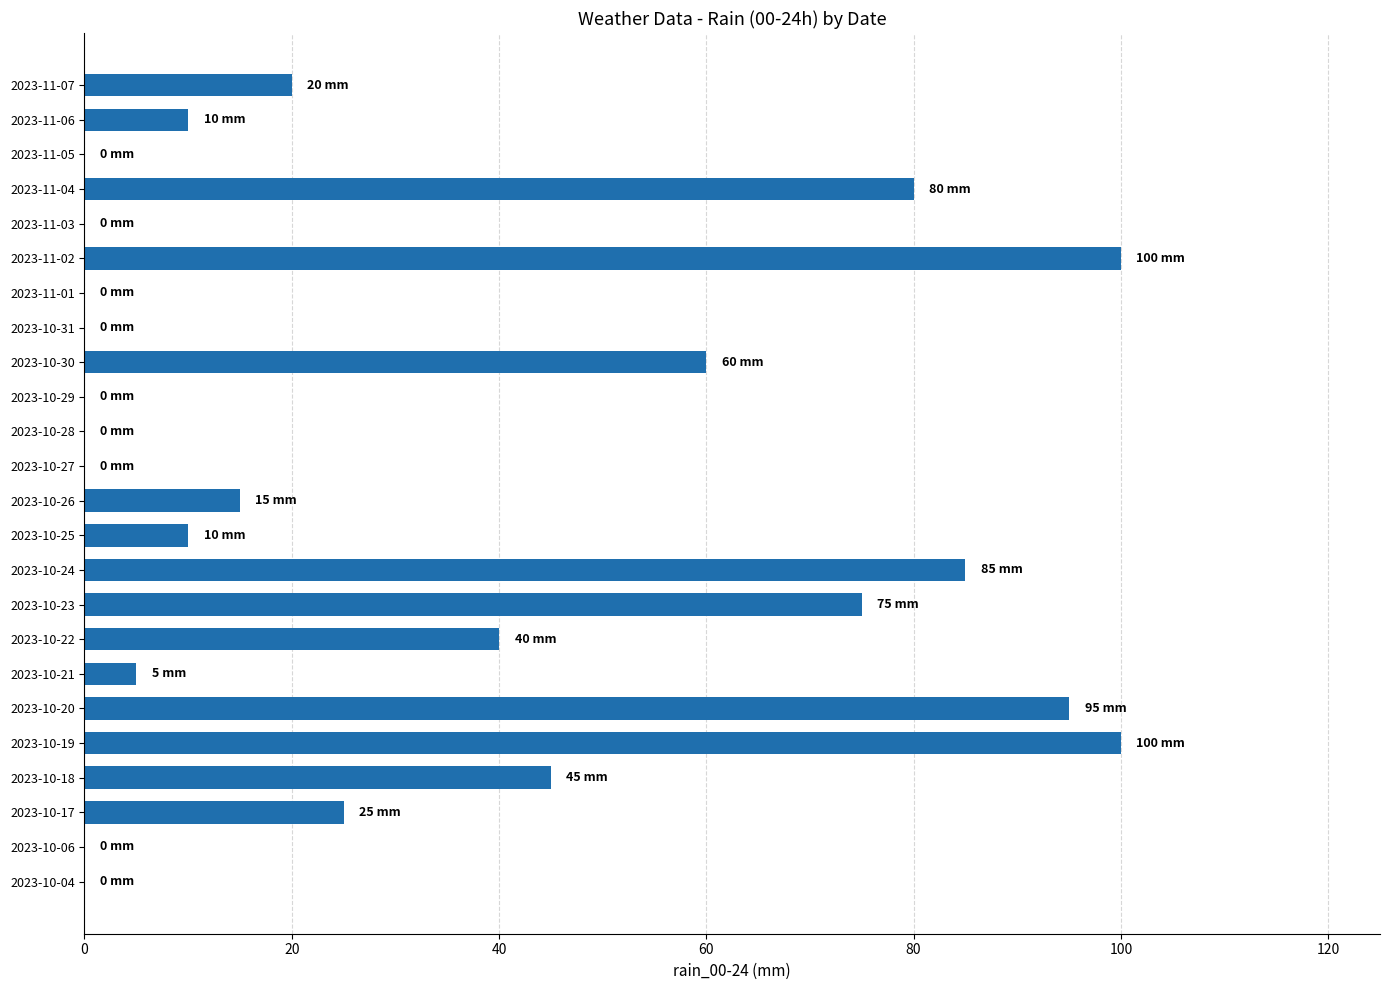

What is the greatest value displayed?

100